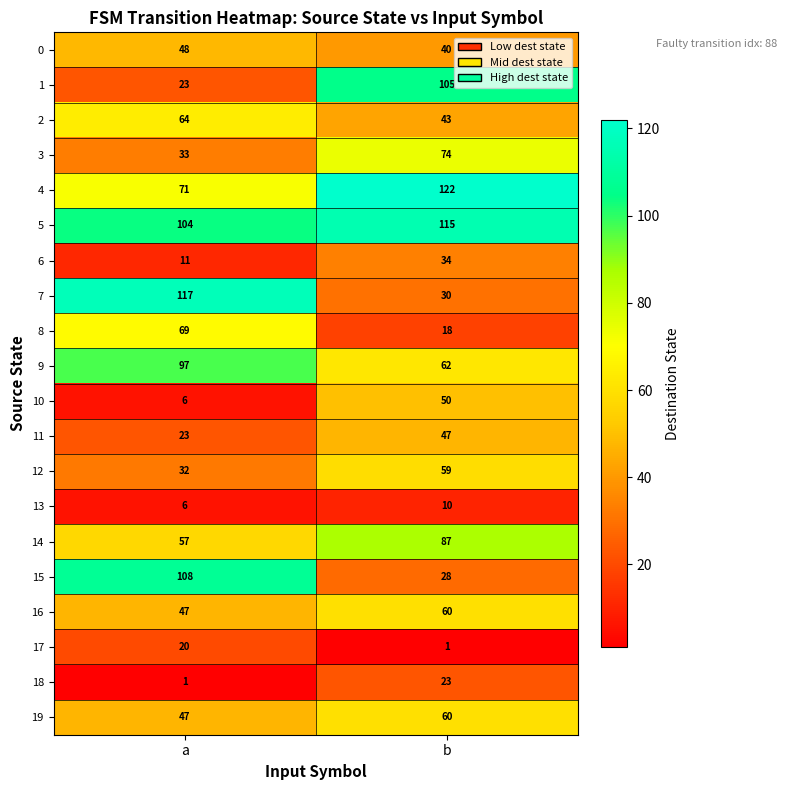

Which category has the lowest value in the 15 series?

b